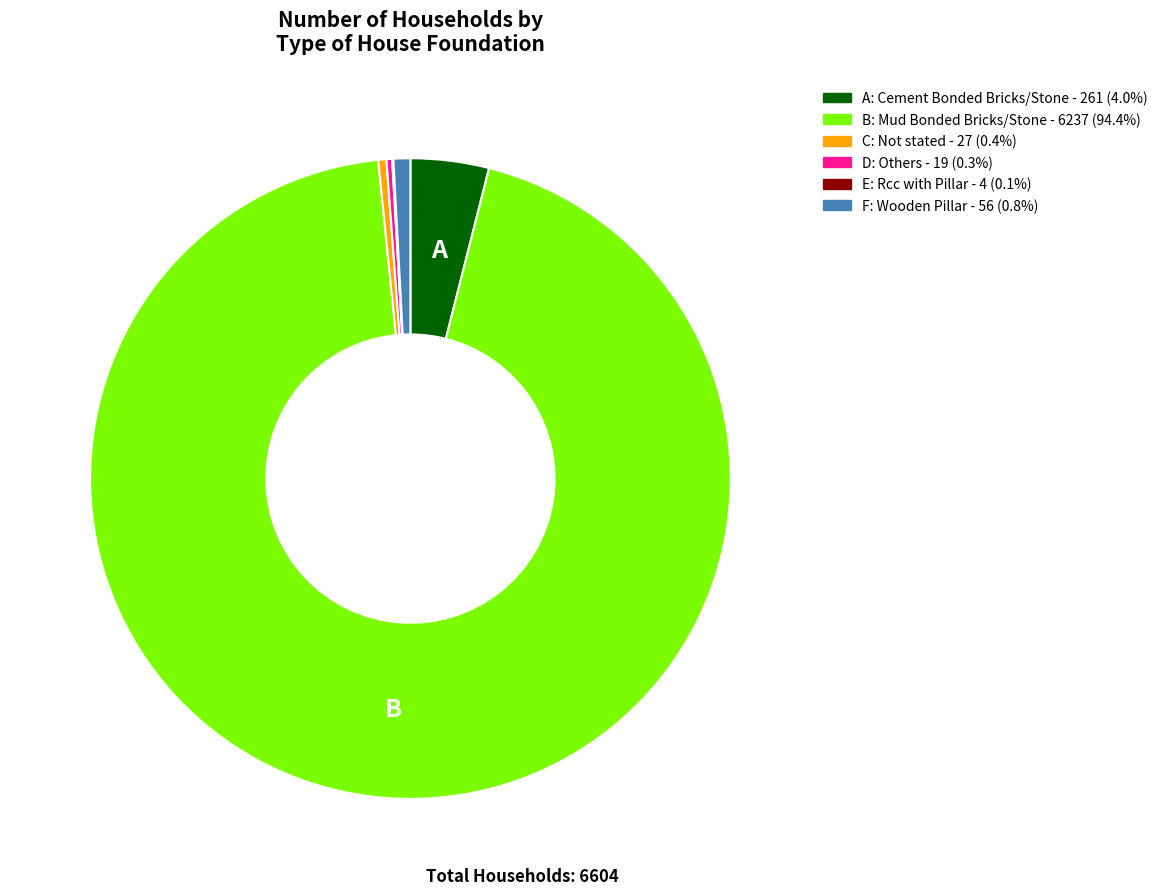

Is there a majority slice in this chart?

Yes